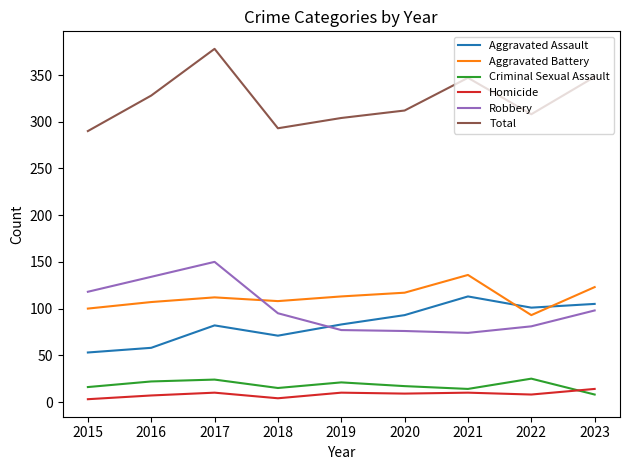

At which label does Criminal Sexual Assault reach its minimum?

2023